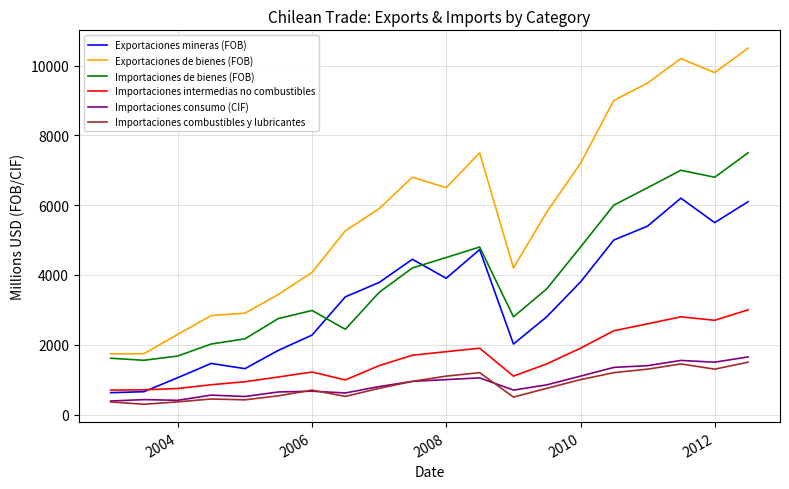

Which series has the widest spread of values?

Exportaciones de bienes (FOB)